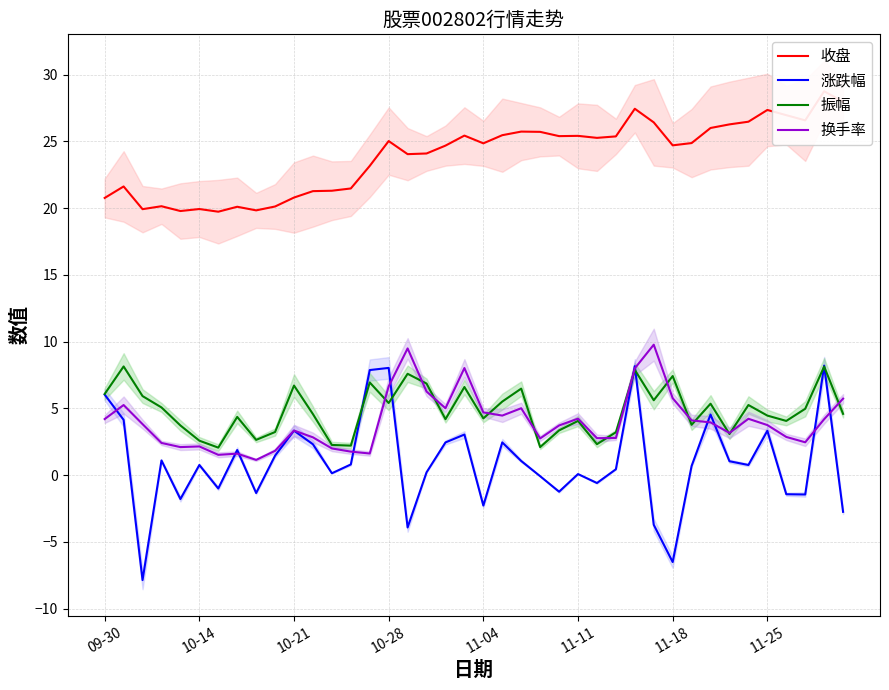

Between 29 and 11, which is larger?

29